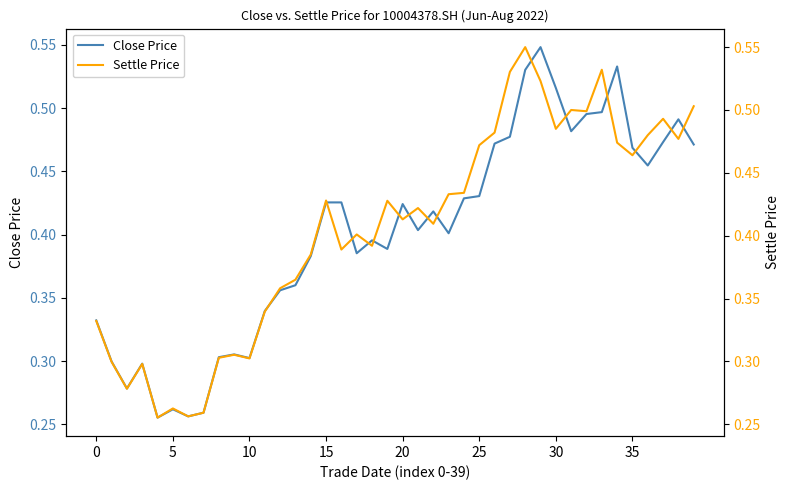

Reading right to left, extract all data points from this chart.

Close Price: 0.5	0.5	0.5	0.5	0.5	0.5	0.5	0.5	0.5	0.5	0.5	0.5	0.5	0.5	0.4	0.4	0.4	0.4	0.4	0.4	0.4	0.4	0.4	0.4	0.4	0.4	0.4	0.4	0.3	0.3	0.3	0.3	0.3	0.3	0.3	0.3	0.3	0.3	0.3	0.3
Settle Price: 0.5	0.5	0.5	0.5	0.5	0.5	0.5	0.5	0.5	0.5	0.5	0.6	0.5	0.5	0.5	0.4	0.4	0.4	0.4	0.4	0.4	0.4	0.4	0.4	0.4	0.4	0.4	0.4	0.3	0.3	0.3	0.3	0.3	0.3	0.3	0.3	0.3	0.3	0.3	0.3